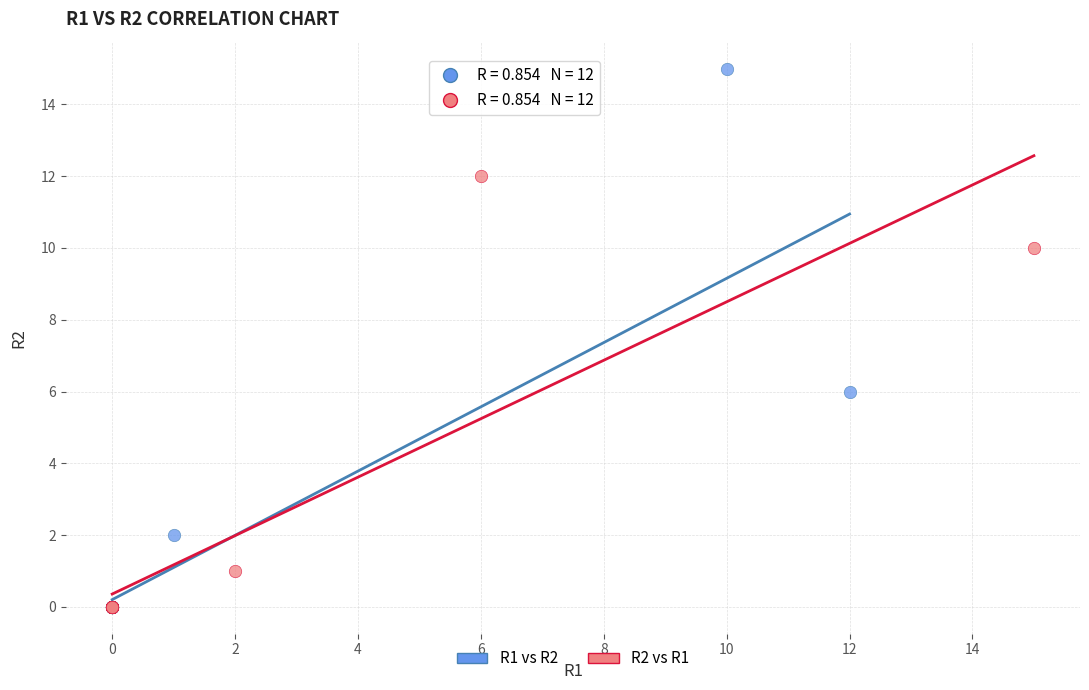

Which series has the widest spread of Y values?

R1 vs R2